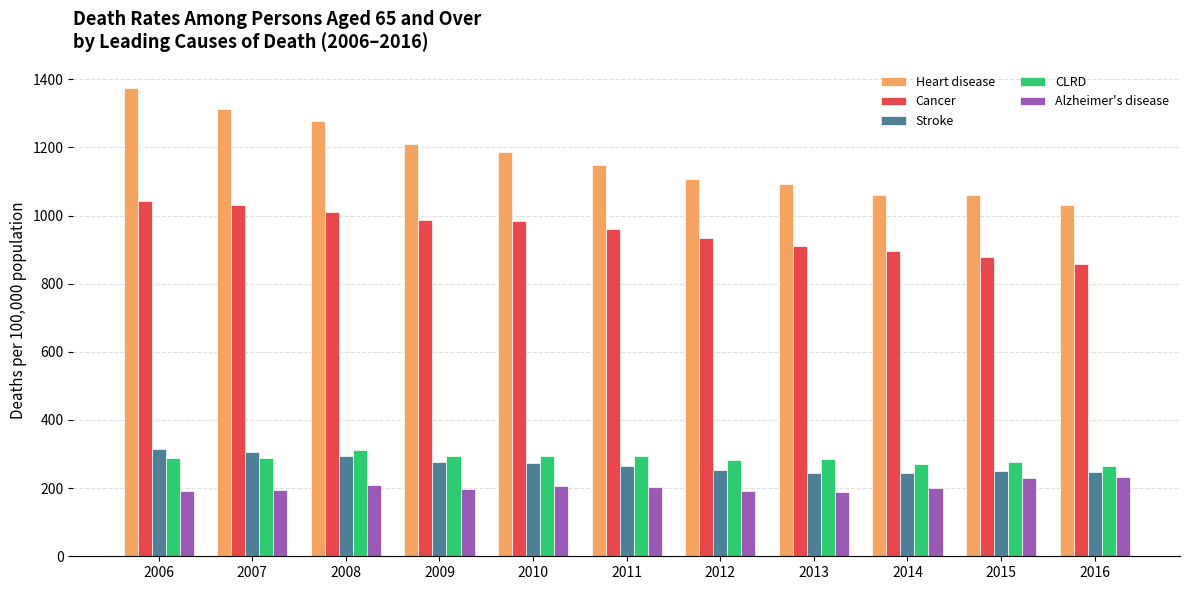

What is the difference between the second highest and minimum values in the Cancer series?

171.5